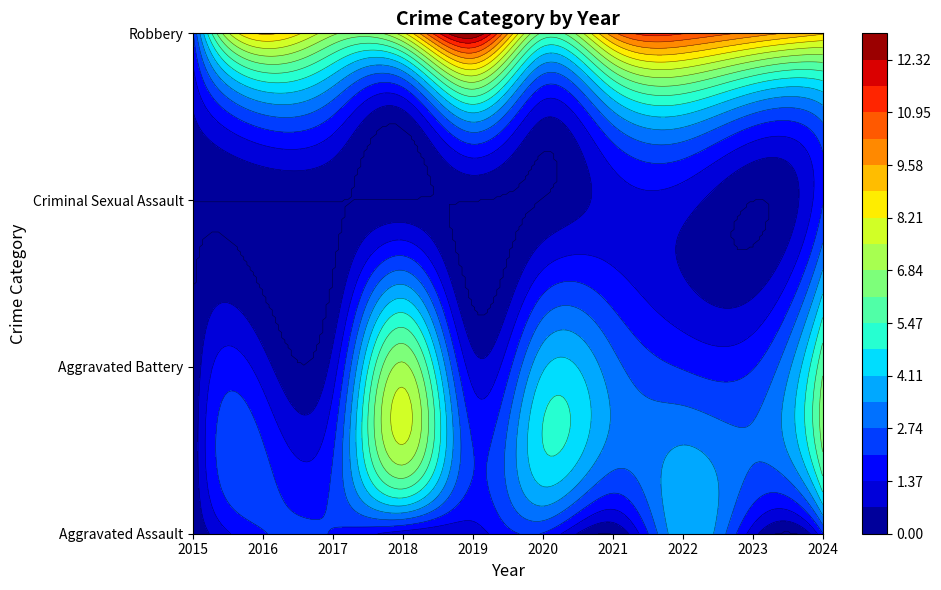

How many series are shown in this chart?

4